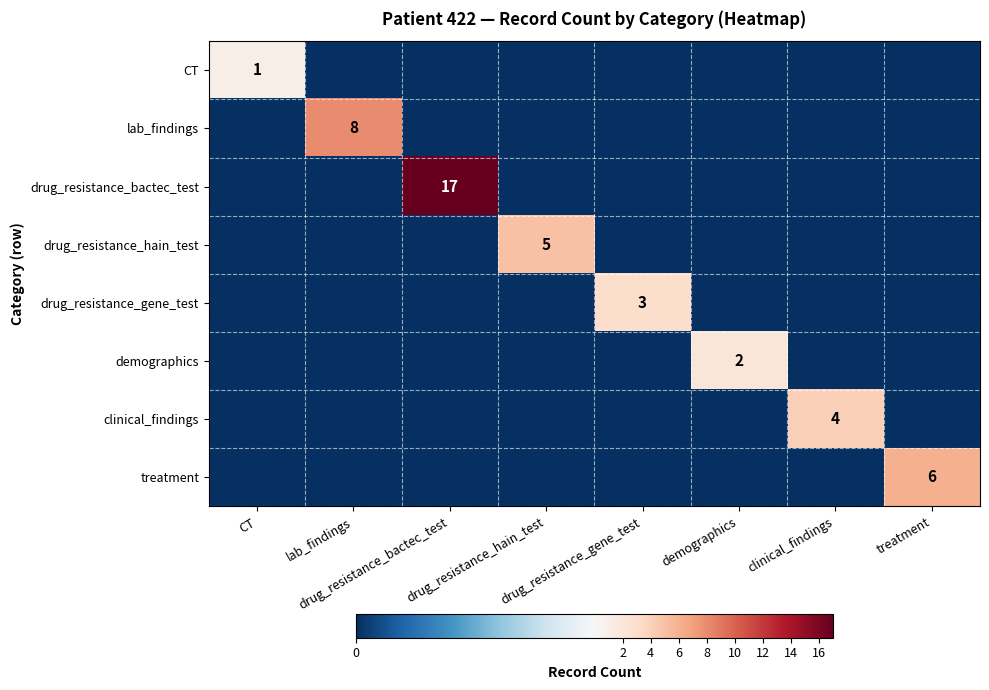

Is it true that lab_findings equals -5 at CT?

False